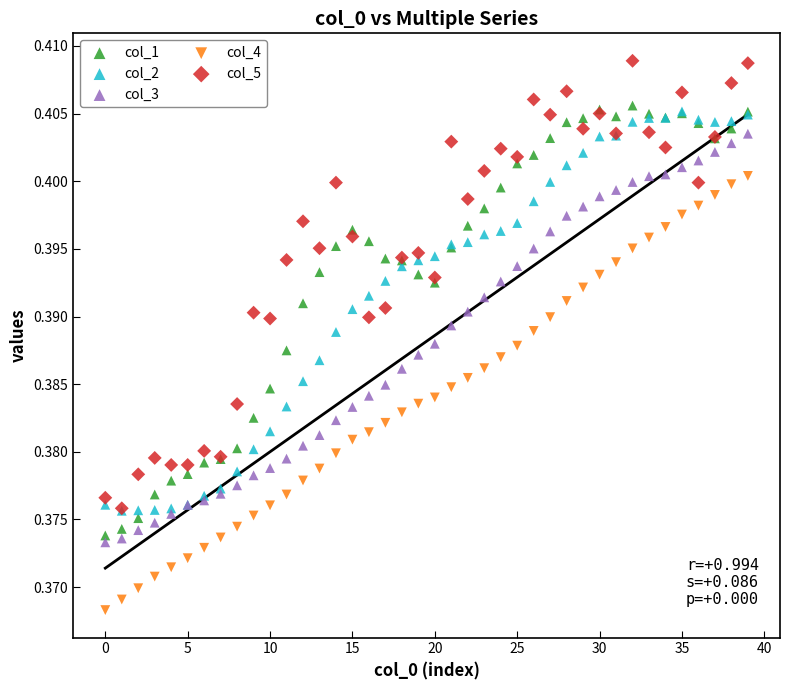

Which series reaches the minimum Y coordinate?

col_4